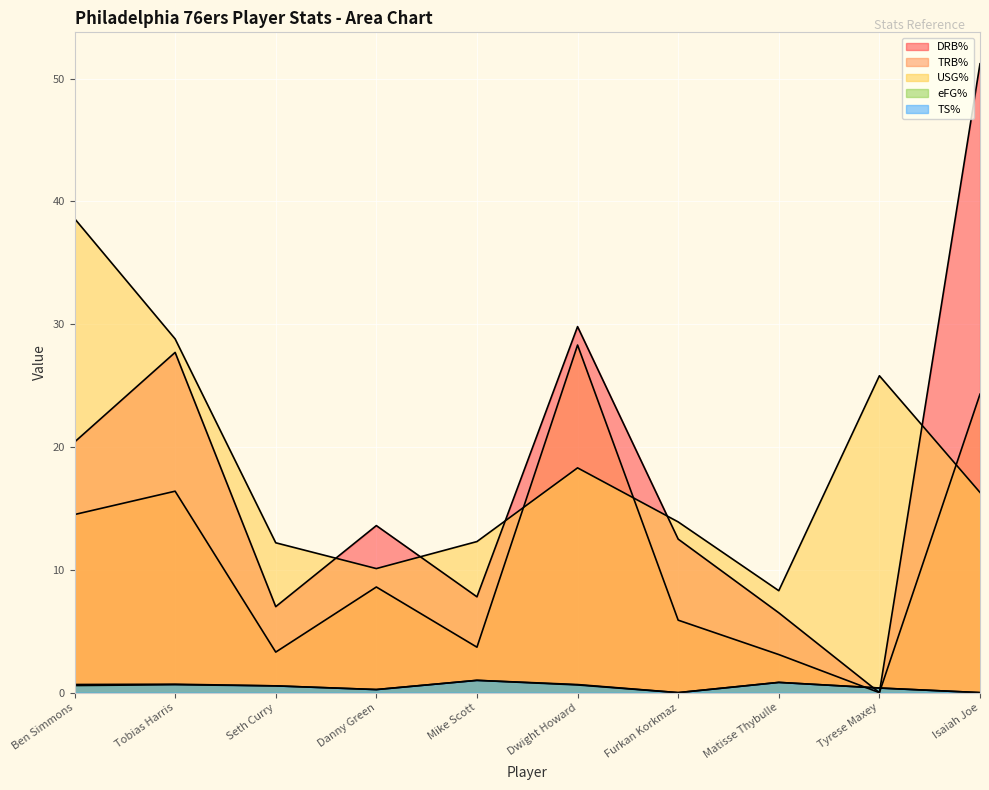

How many distinct data groups are displayed?

5